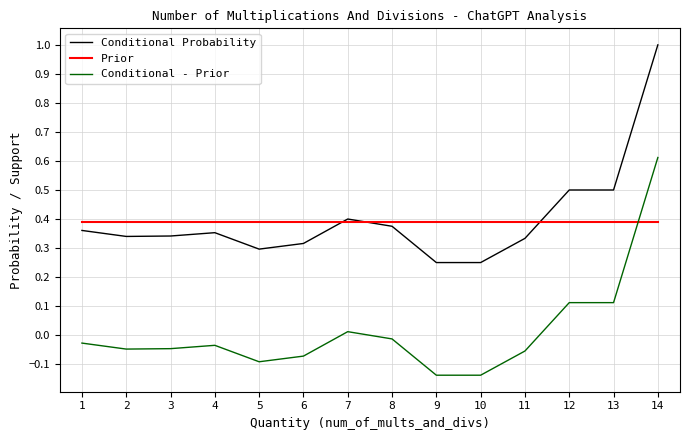

Is this an area chart (filled region under the line)?

No